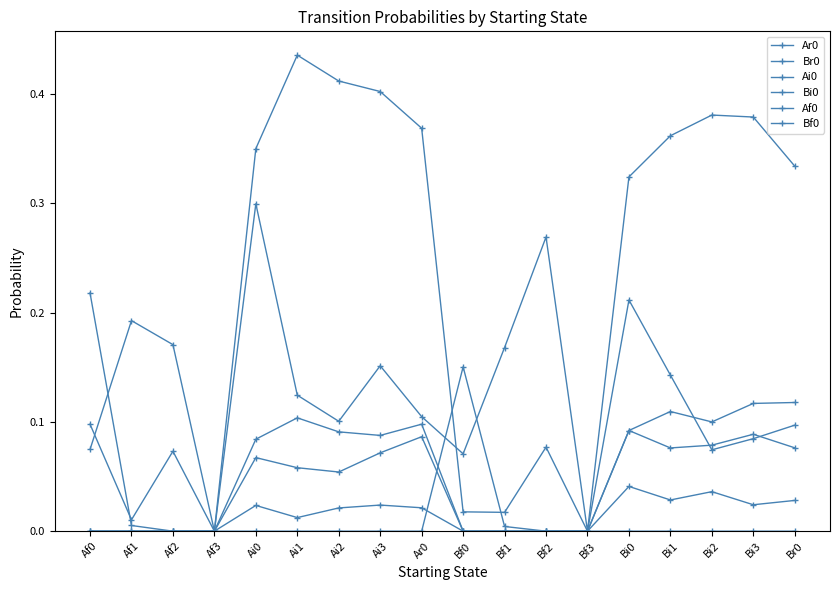

How many intersections are there between Bf0 and Af0?

1